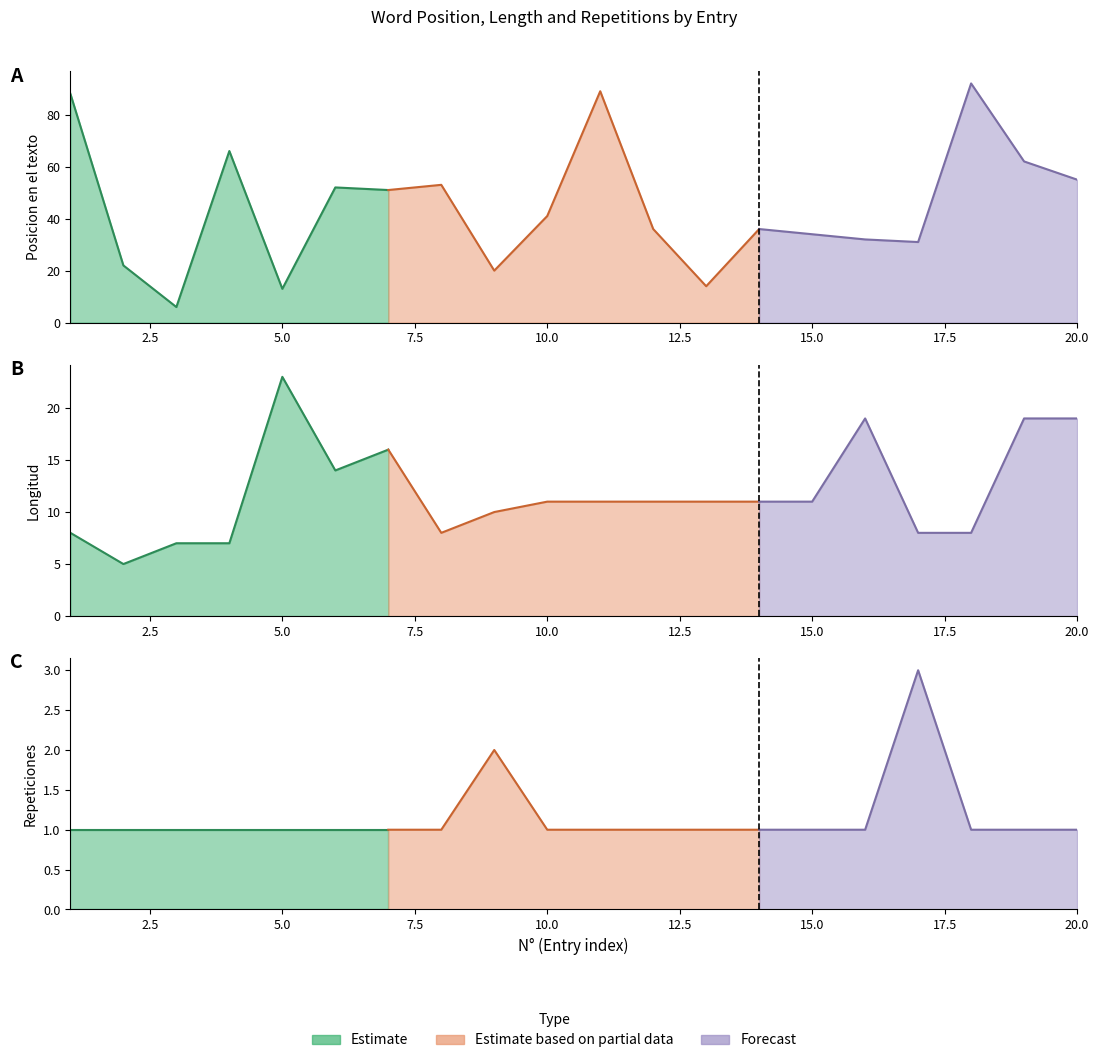

List the labels in order of Longitud value, largest first.

5, 16, 19, 20, 7, 6, 10, 11, 12, 13, 14, 15, 9, 1, 8, 17, 18, 3, 4, 2